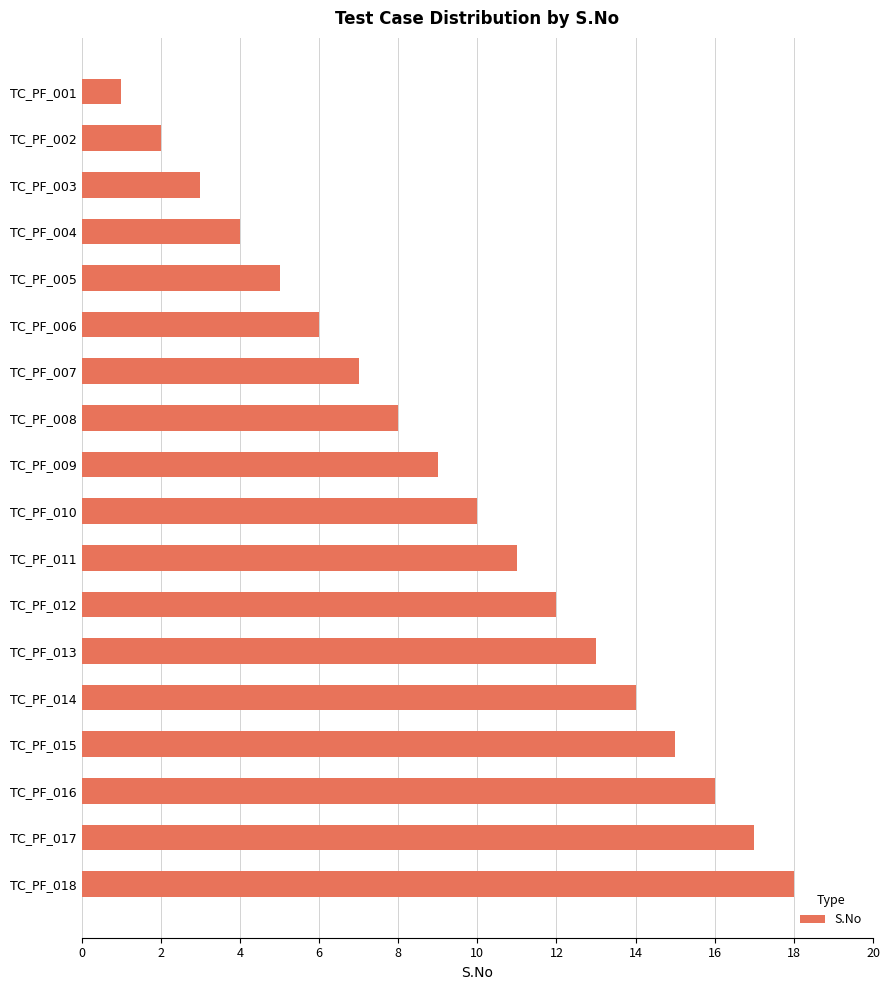

Which label corresponds to the largest value in the chart?

TC_PF_018